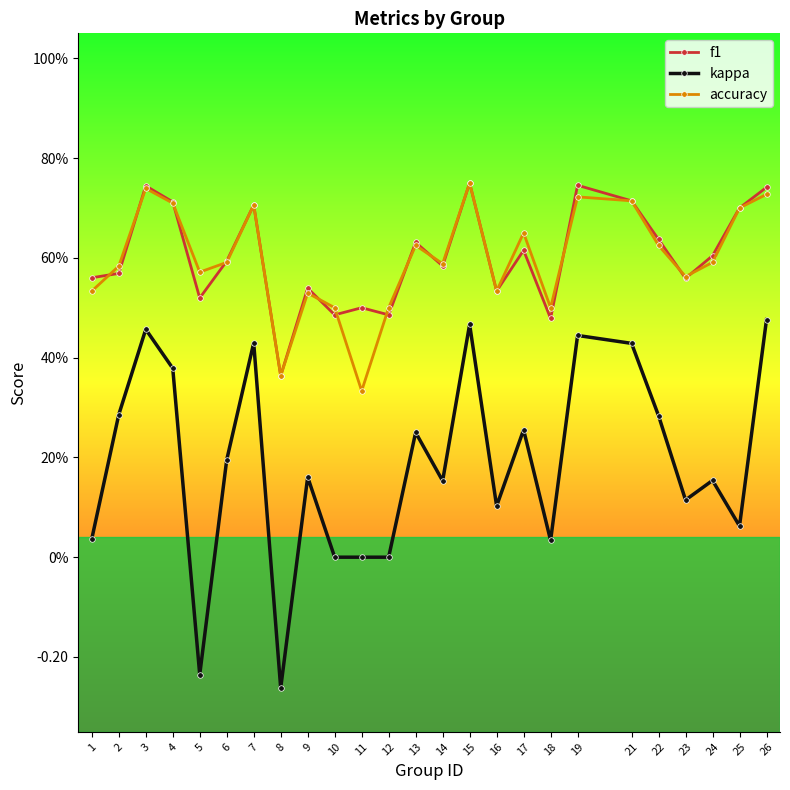

What are all the series names shown in the legend?

f1, kappa, accuracy